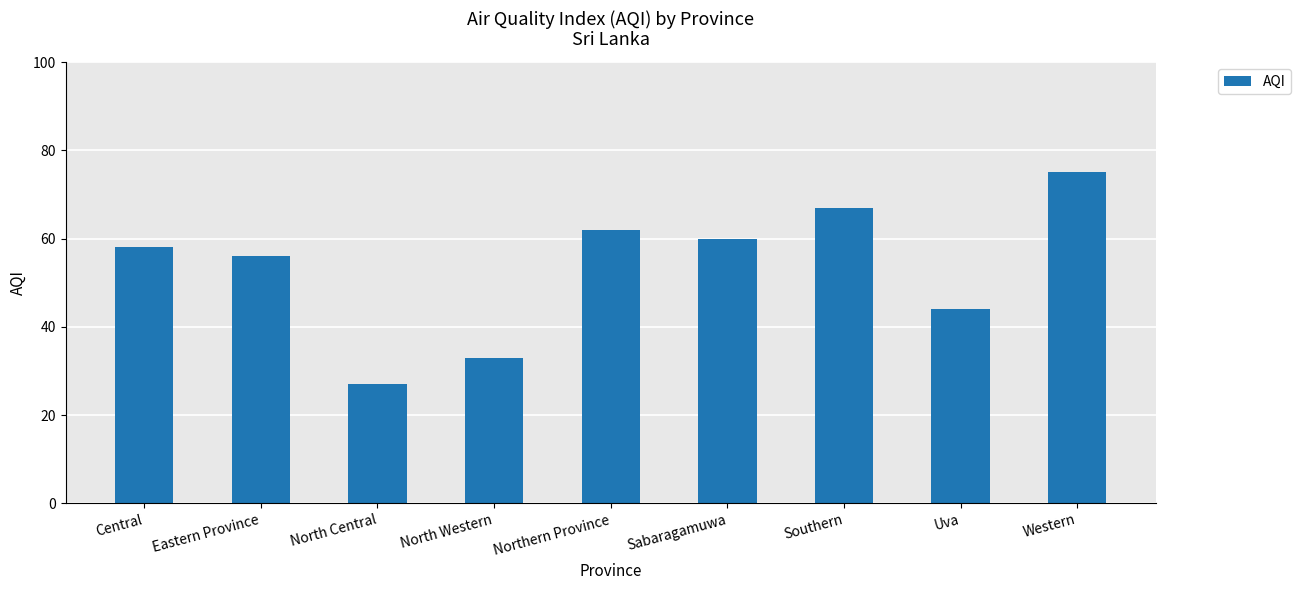

What is the label of the 9th bar from the right?

Central